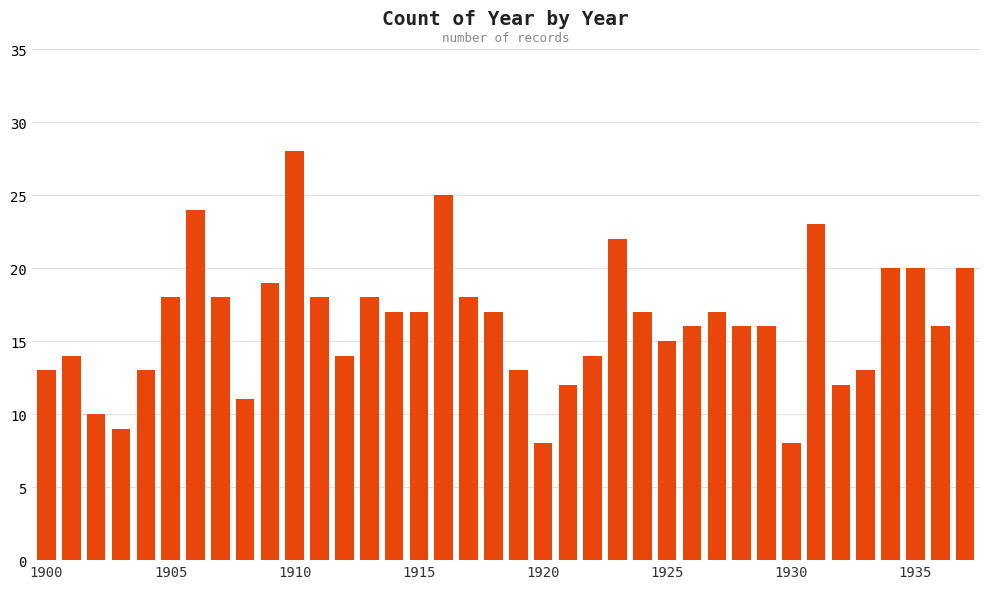

What is the average value?

16